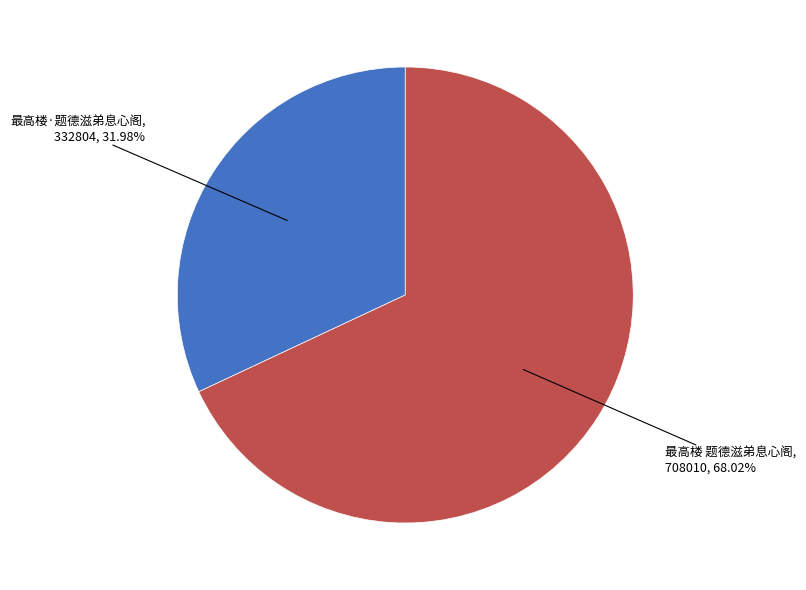

Is there a majority slice in this chart?

Yes